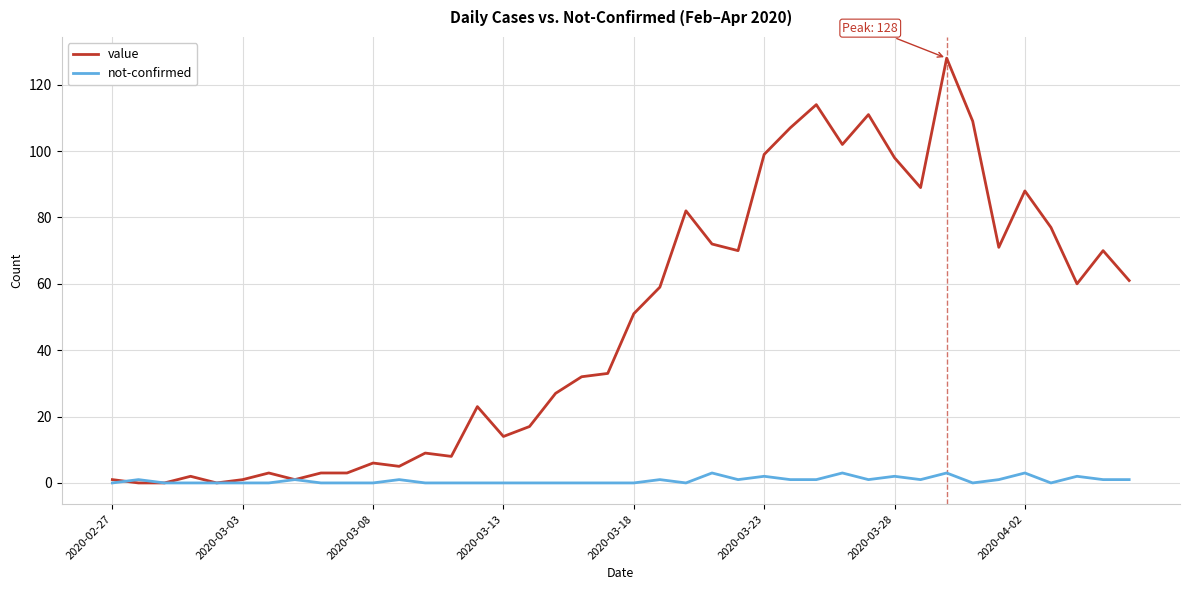

List the series in order of their overall mean, highest first.

value, not-confirmed